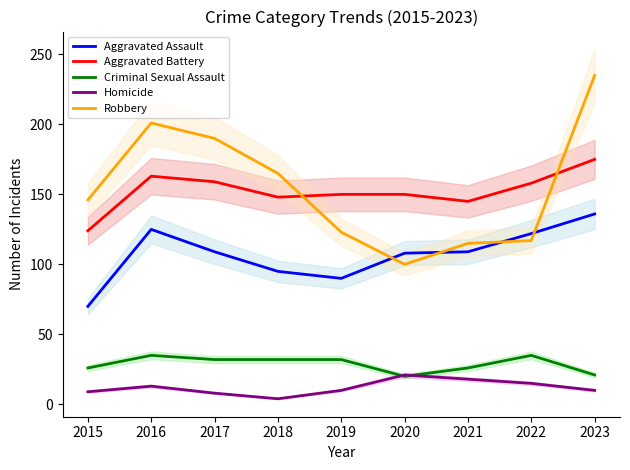

True or false: Criminal Sexual Assault has more than 2 interior local peaks.

False